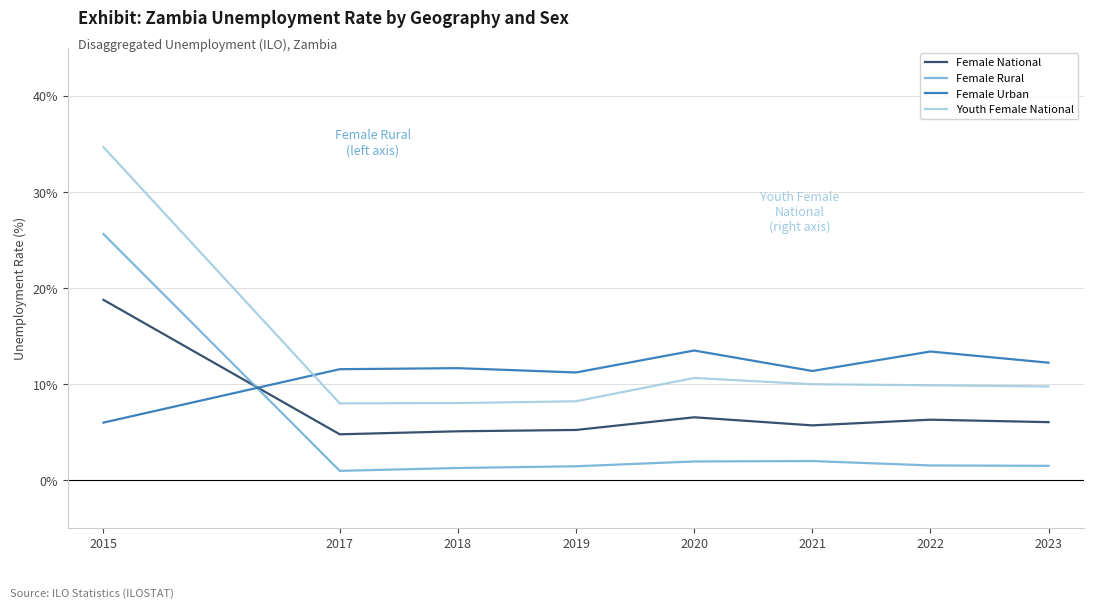

How many distinct data groups are displayed?

4